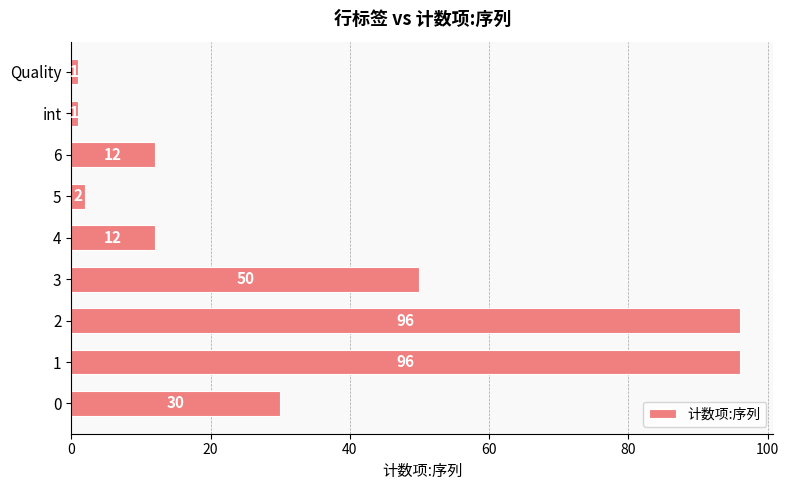

Reading bottom to top, list all the values displayed in this chart.

0=30	1=96	2=96	3=50	4=12	5=2	6=12	int=1	Quality=1